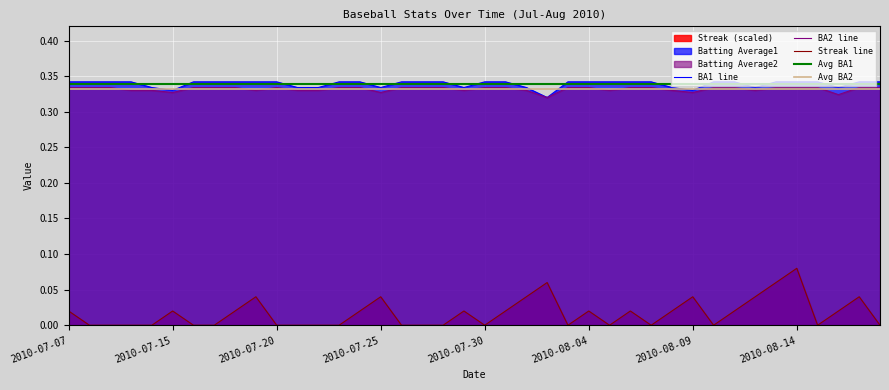

Which category has the highest value in the Batting Average2 series?

2010-07-07